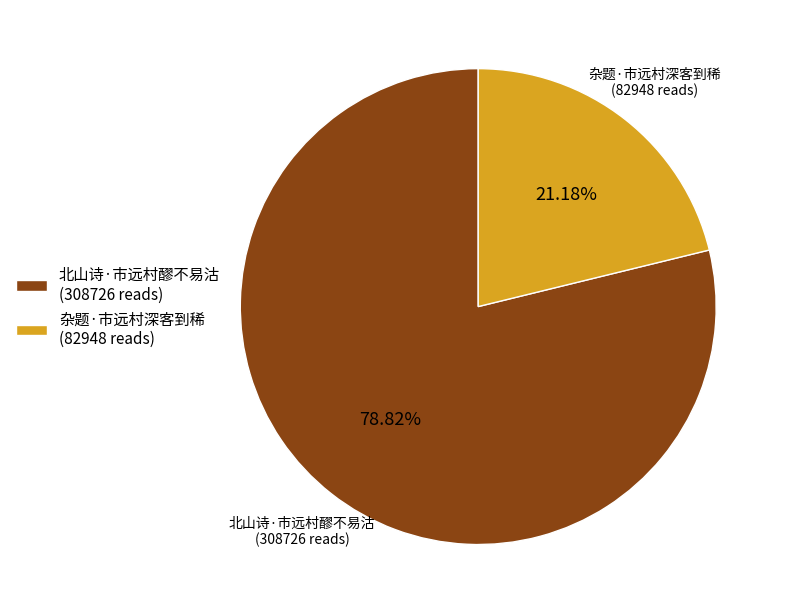

Which has a higher value, 北山诗·市远村醪不易沽 or 杂题·市远村深客到稀?

北山诗·市远村醪不易沽